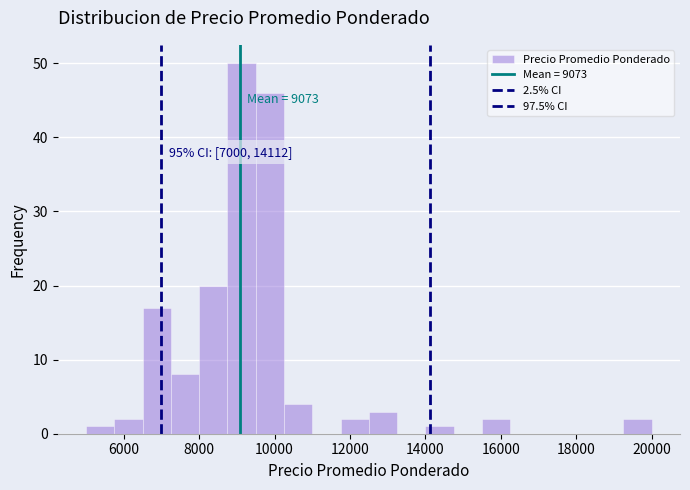

Read against the x-axis, roughly where is the centre of the tallest bar?

9200